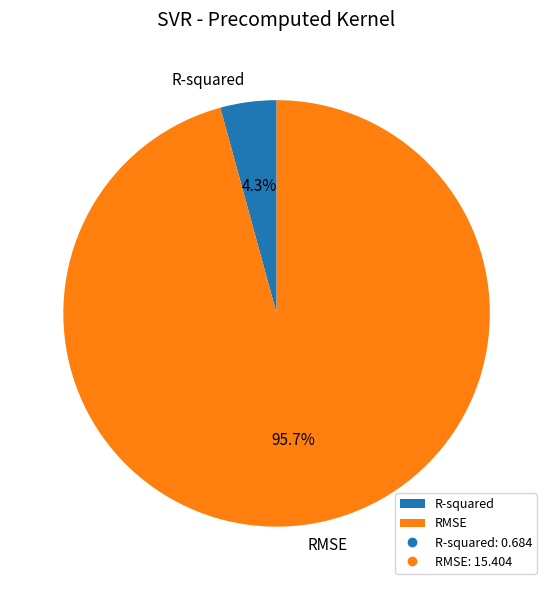

How much of the chart is everything except R-squared?

95.7%